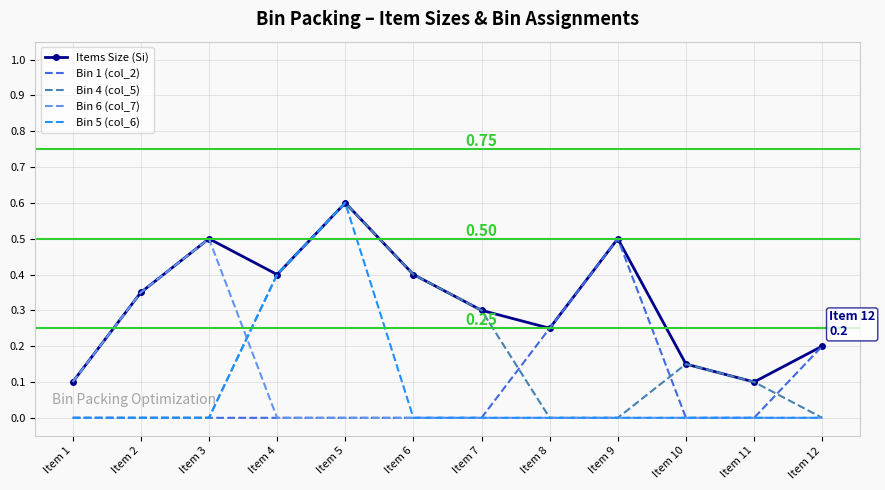

What is the greatest value displayed?

0.6